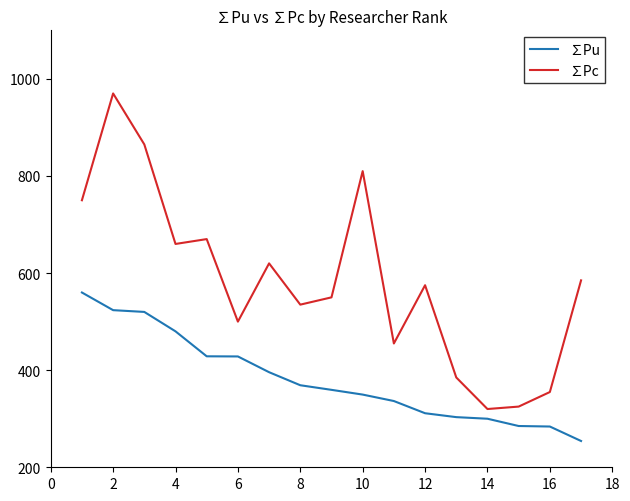

Which series has the widest spread of values?

∑Pc